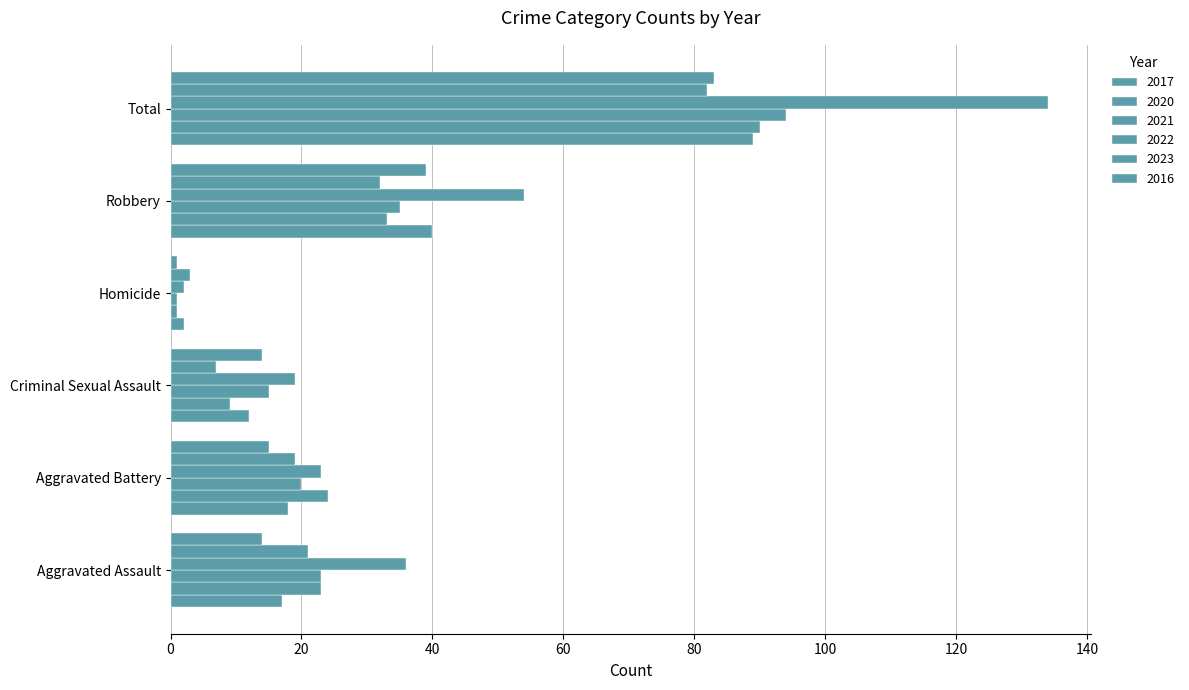

How many series are shown in this chart?

6